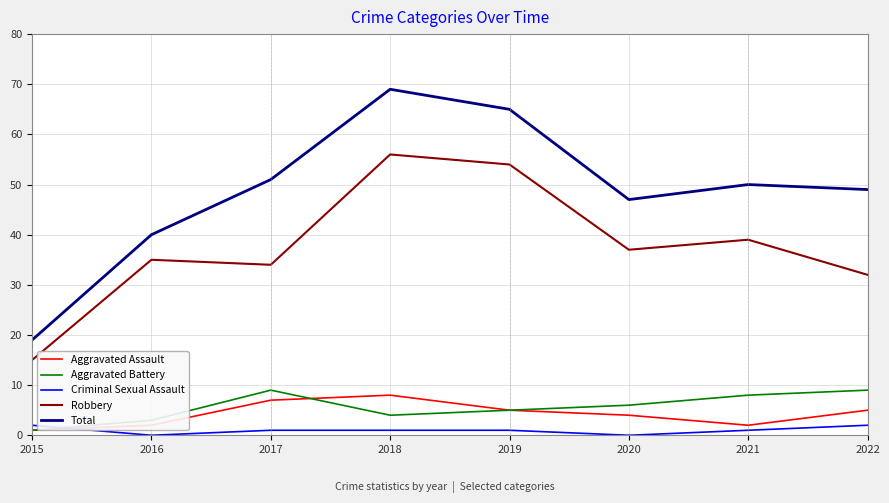

List the series in order of their peak value, lowest first.

Criminal Sexual Assault, Aggravated Assault, Aggravated Battery, Robbery, Total